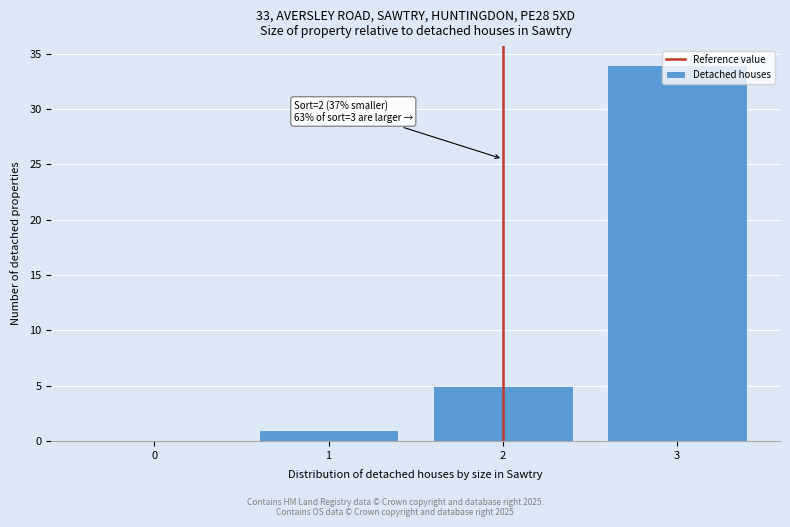

Over which range of the x-axis is the bar tallest?

2.5 to 3.5